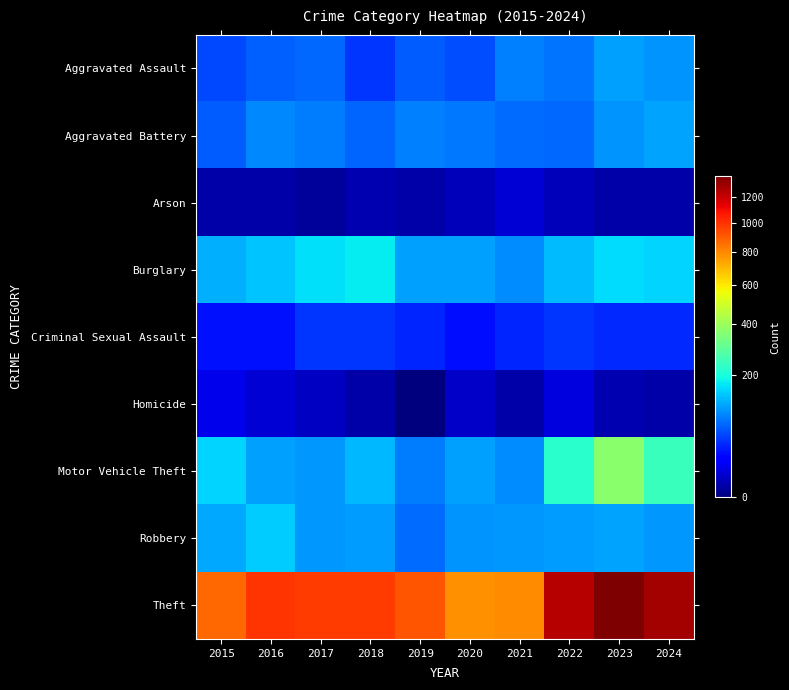

Which has a higher value, 2023 or 2015?

2023